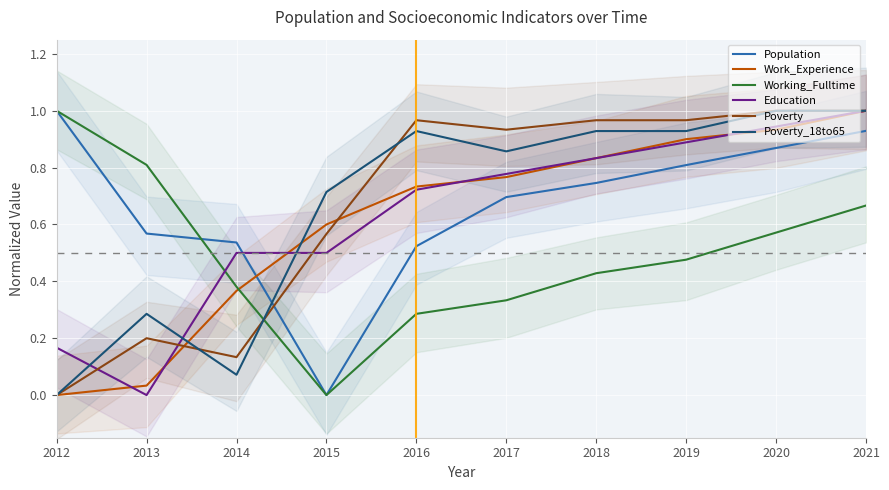

Which category has the lowest value in the Poverty_18to65 series?

2012